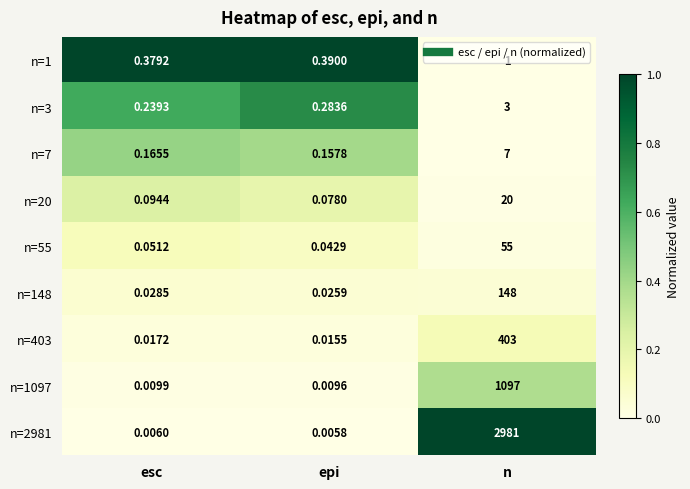

At which category is the sum across all series the highest?

n